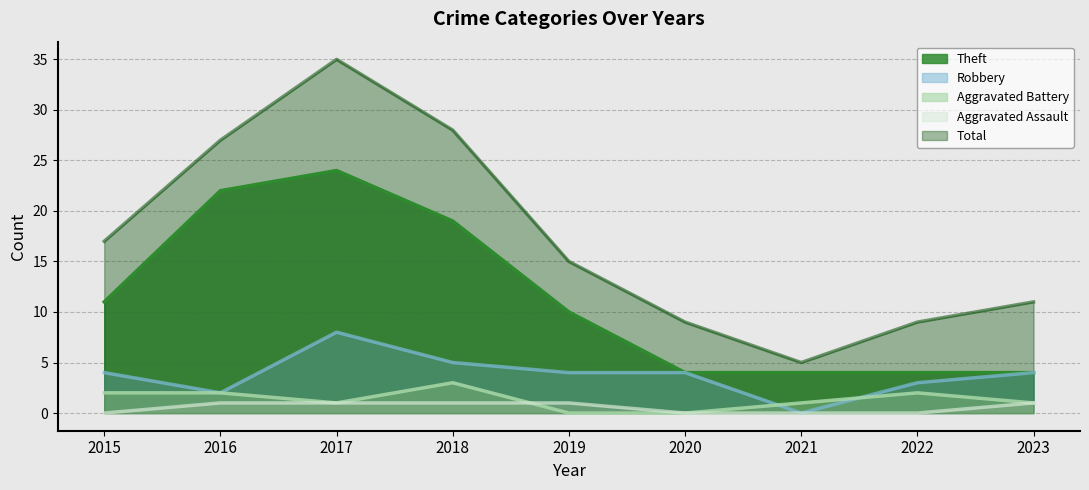

True or false: Aggravated Battery and Total cross at least once.

False